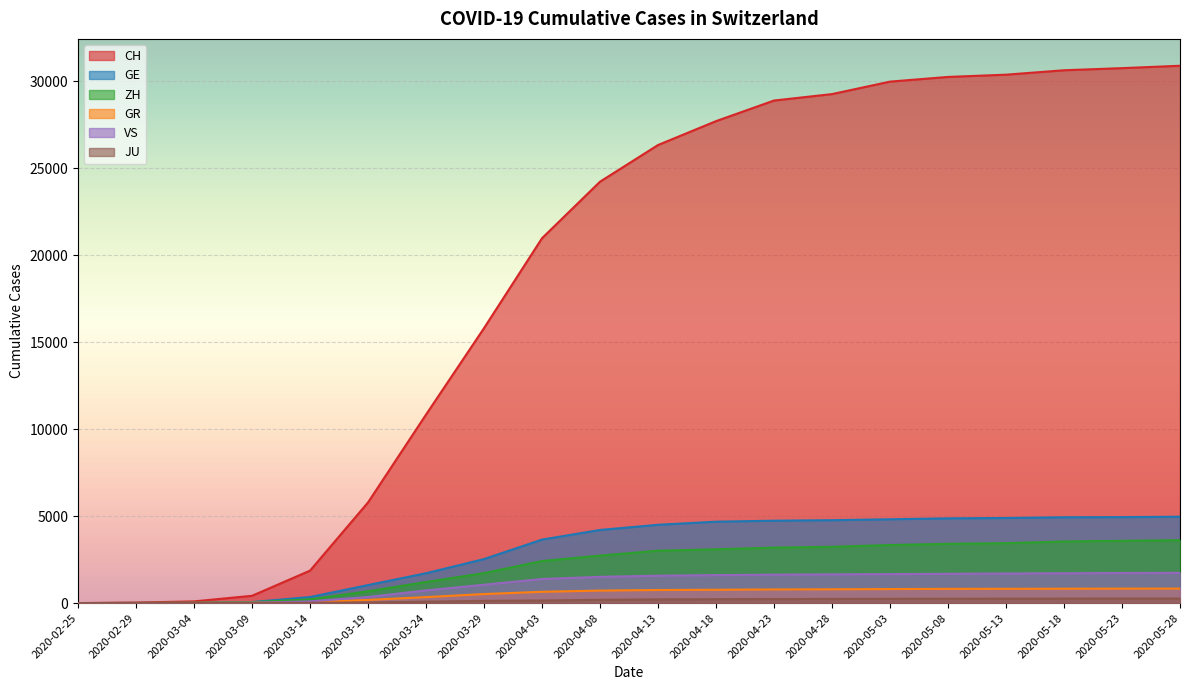

Where does the ZH series first go above 3010?

2020-04-18